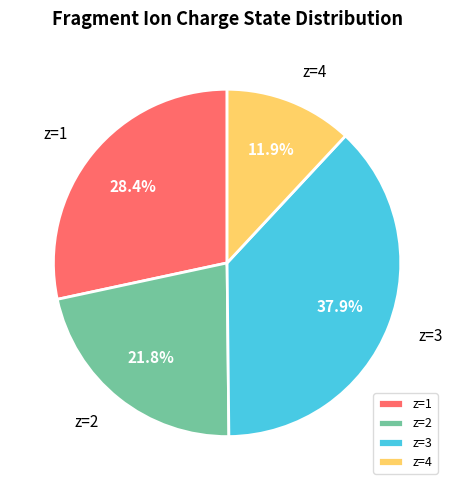

Is the sum of z=4 and z=2 greater than half?

No